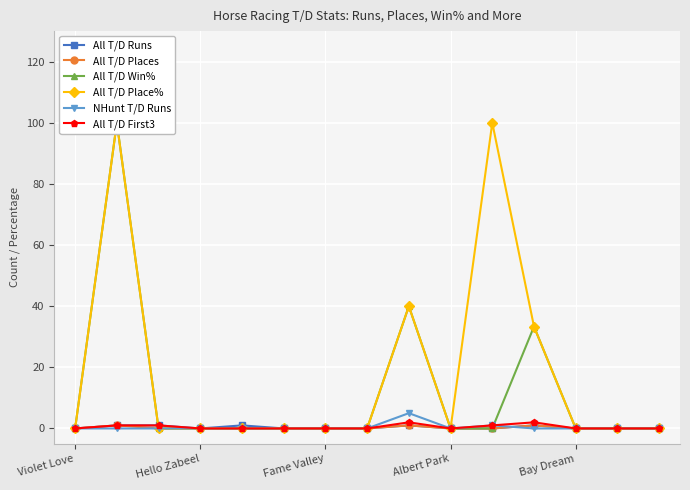

True or false: All T/D Win% has a value of 0.0 at 14.

True